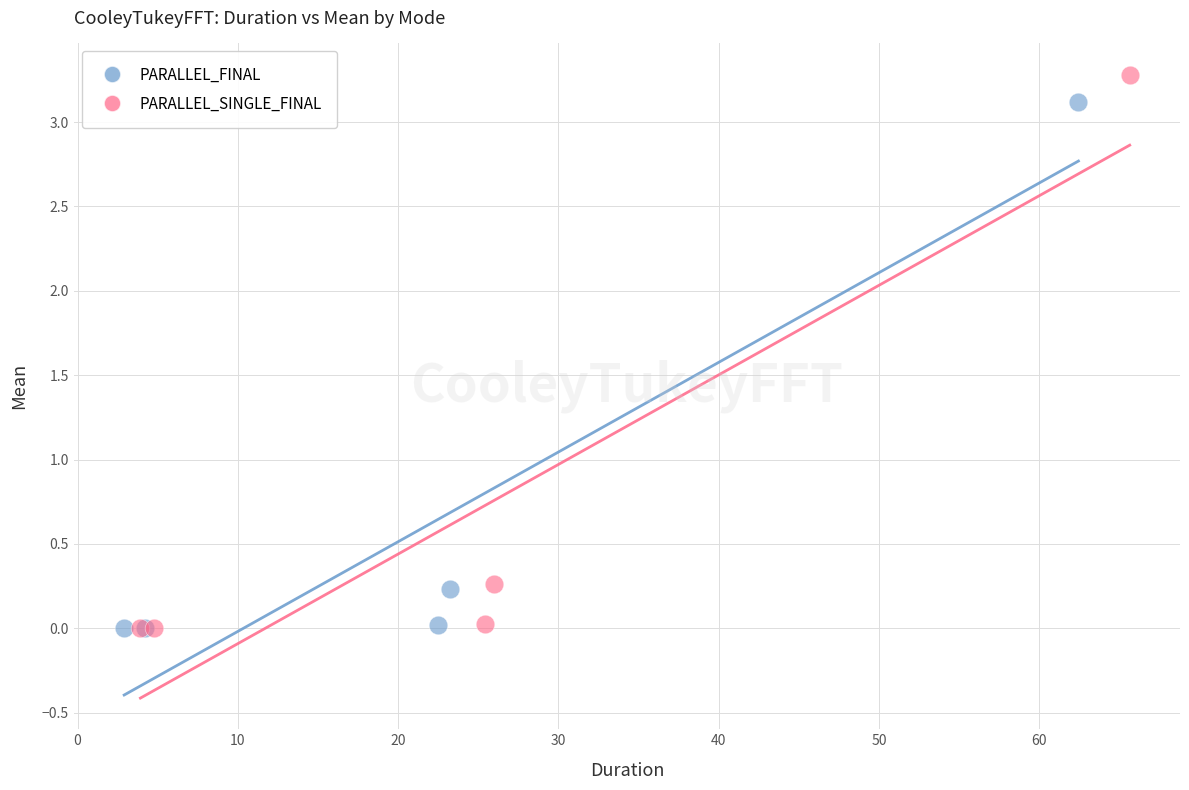

Which series has the widest spread of Y values?

PARALLEL_SINGLE_FINAL